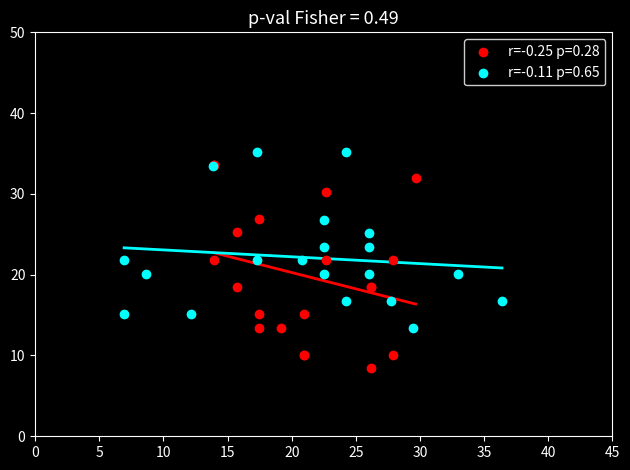

Which series has the largest Y range (max minus min)?

r=-0.25 p=0.28